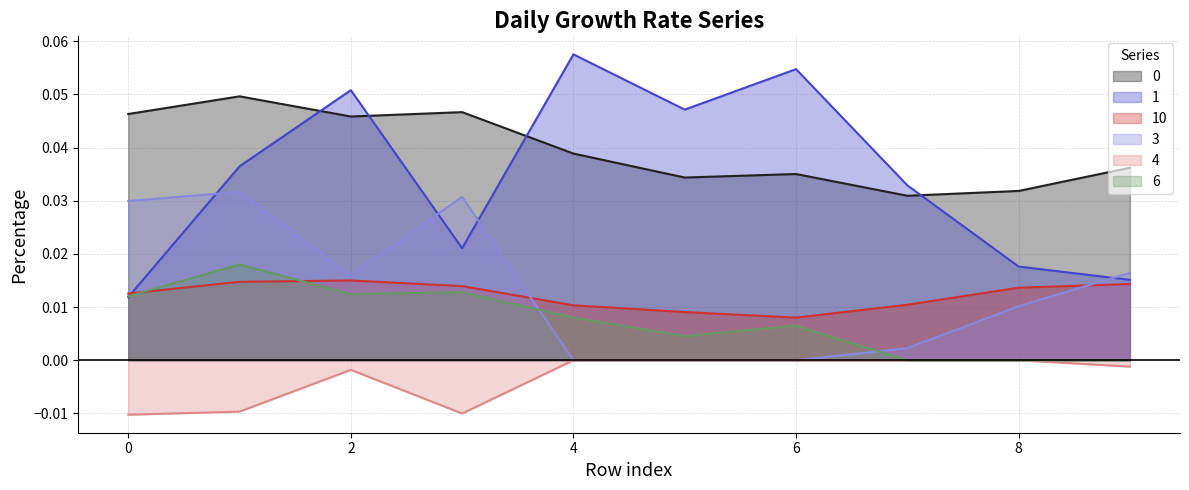

True or false: 10 has more than 0 points higher than both neighbors.

True